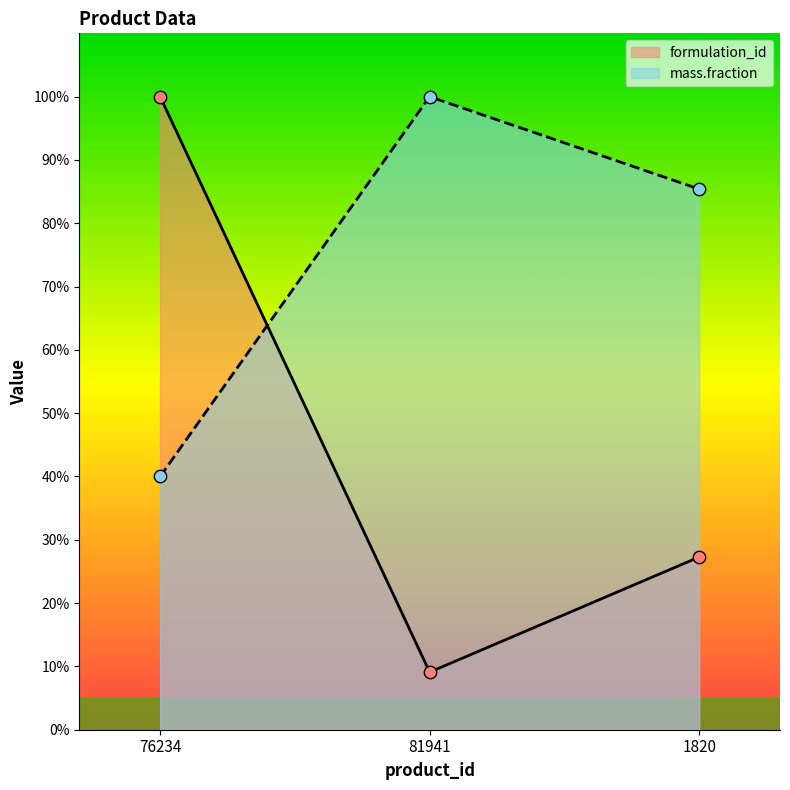

Which series has the largest total across all categories?

mass.fraction